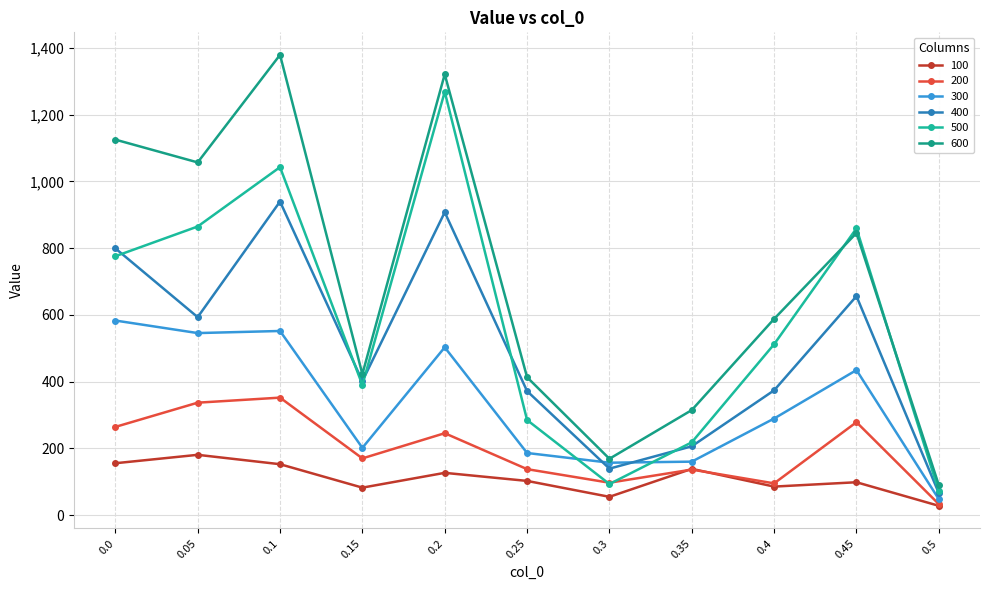

List the series in order of their peak value, highest first.

600, 500, 400, 300, 200, 100